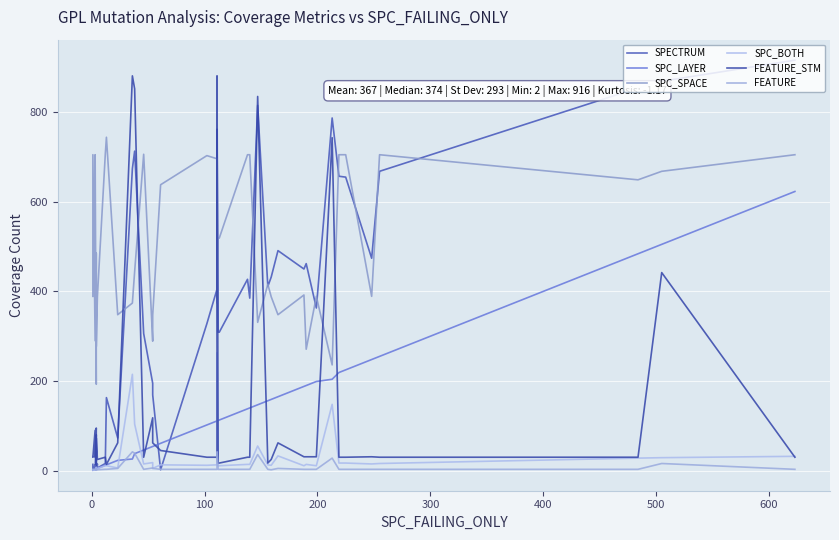

How many interior local peaks does the SPC_BOTH series have?

9